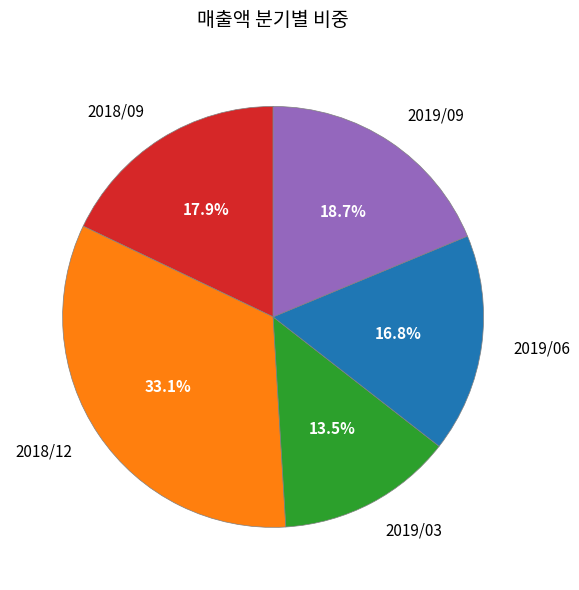

Which slice is the largest?

2018/12